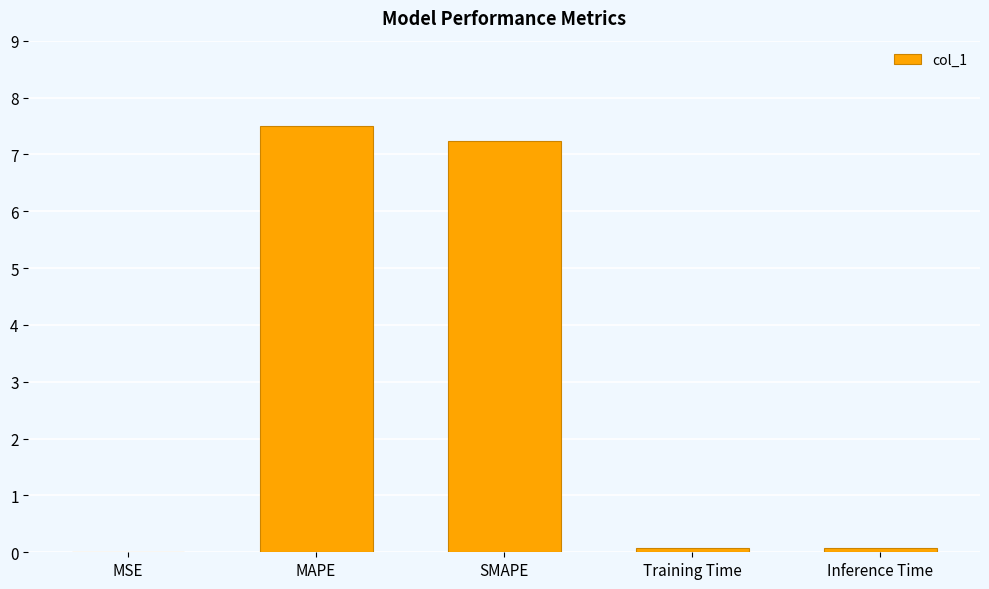

At which category does the chart reach its peak across all series?

MAPE